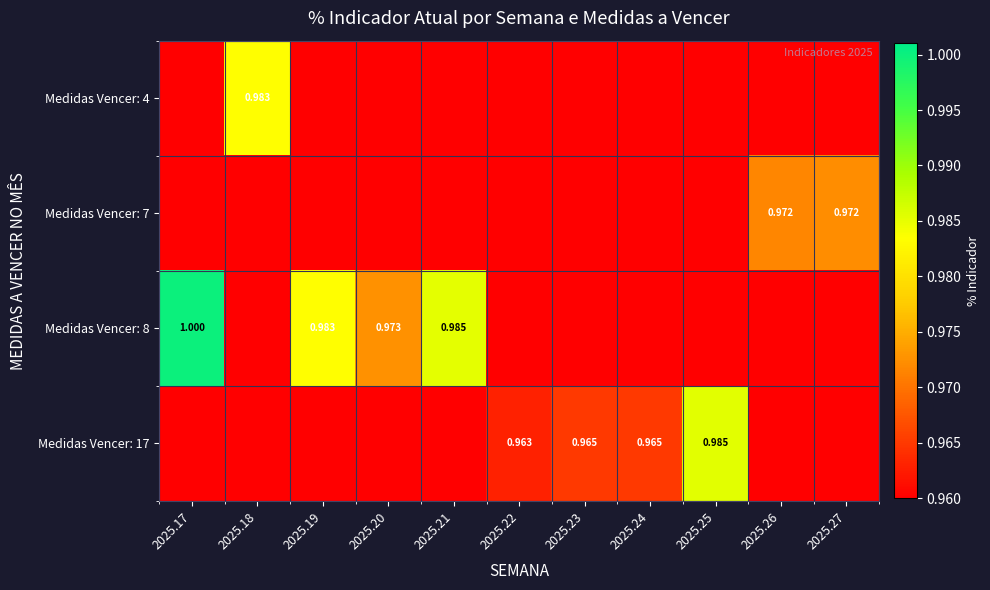

How many Medidas Vencer: 8 values are between 0 and 1?

11